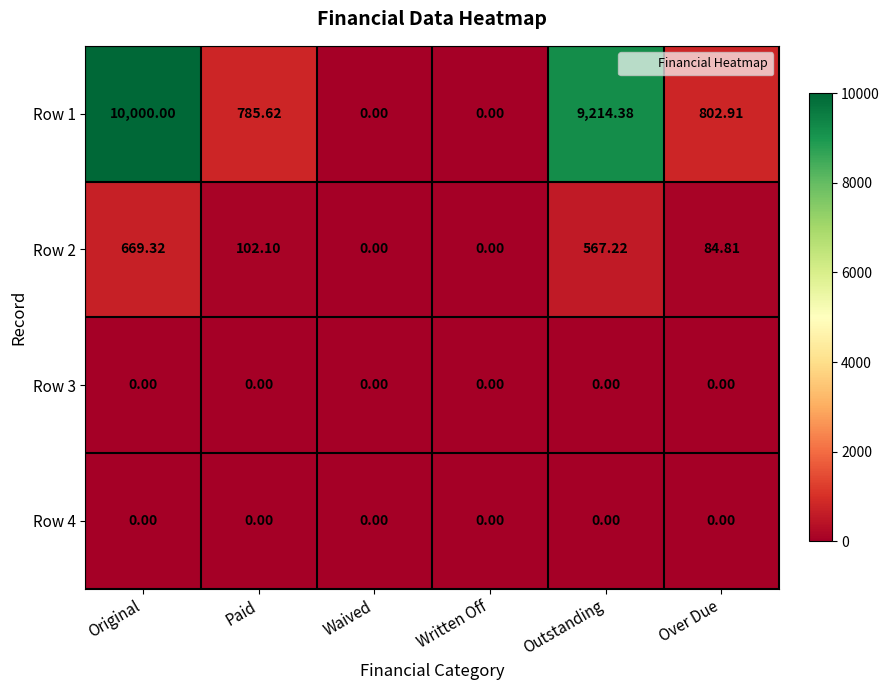

What is the total value across all series at Original?

10669.3